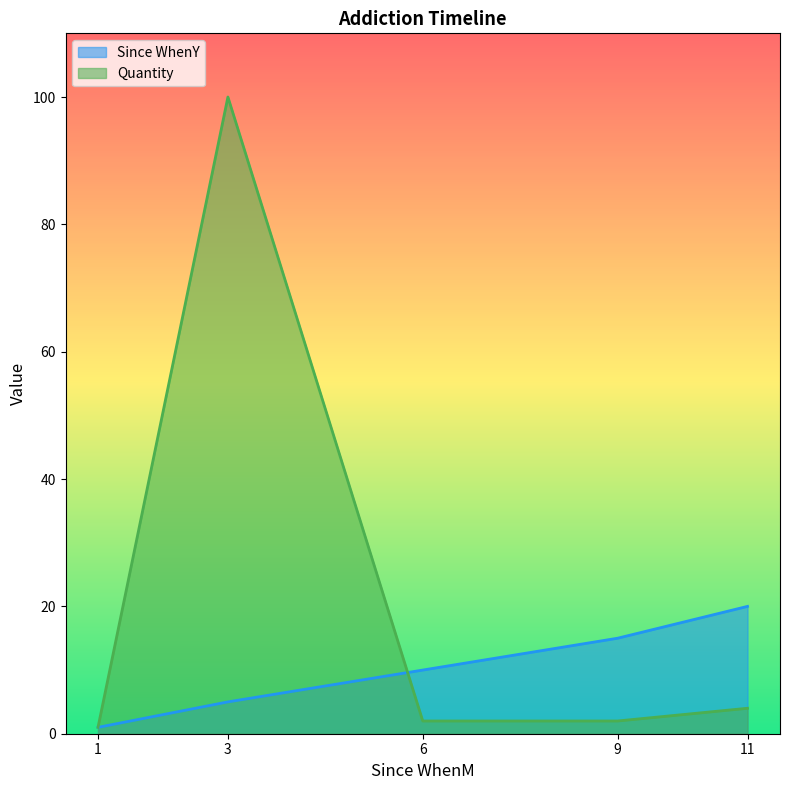

What is the difference between the Quantity values at 6 and 11?

2